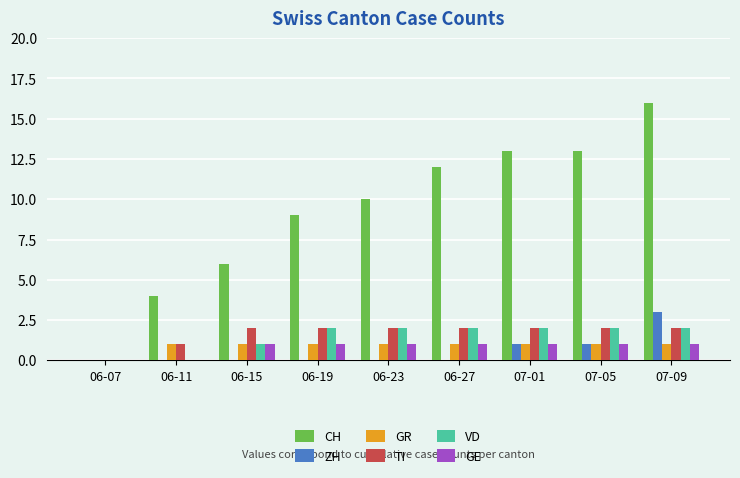

How many categories are shown in the chart?

9